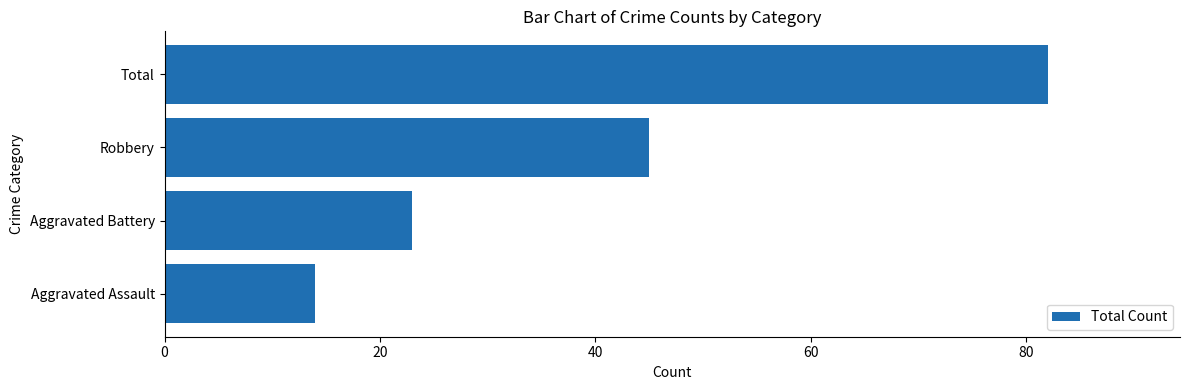

What is the maximum value shown in the chart?

82